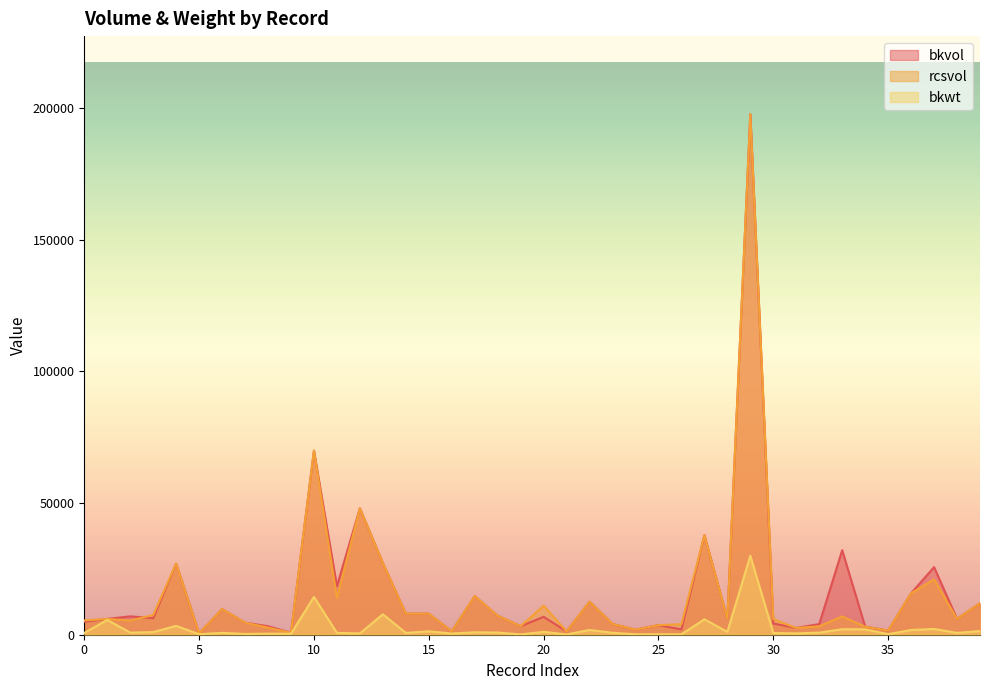

Which series has the largest total across all categories?

bkvol